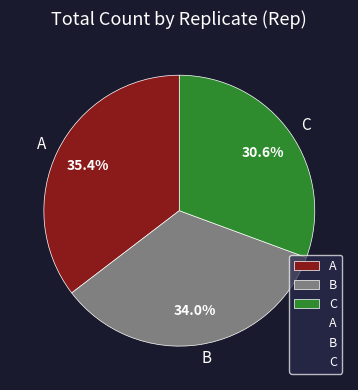

Is B the majority of the pie?

No